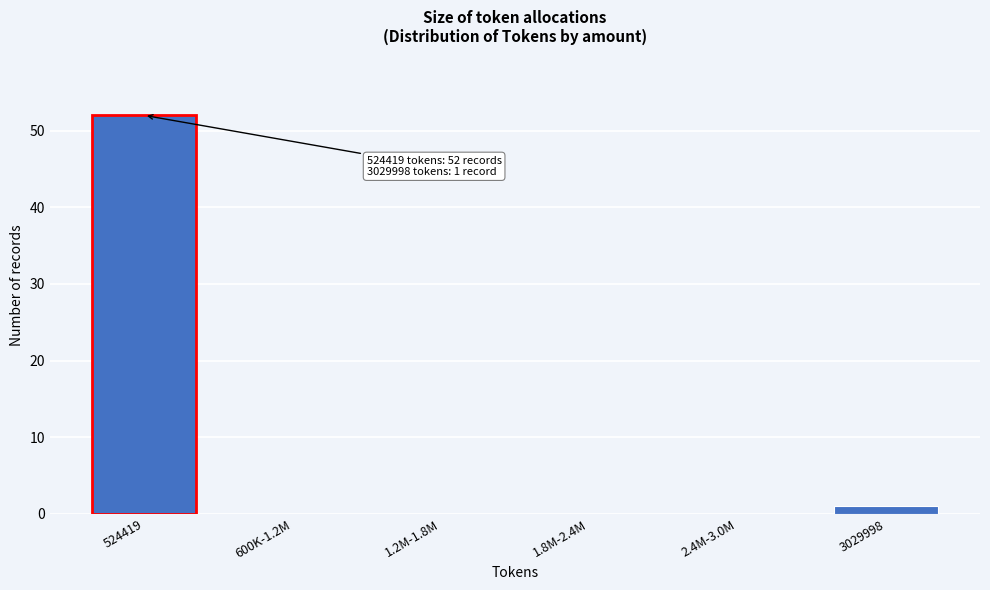

Reading left to right, transcribe all the data shown in this chart.

524419=52	600K-1.2M=0	1.2M-1.8M=0	1.8M-2.4M=0	2.4M-3.0M=0	3029998=1